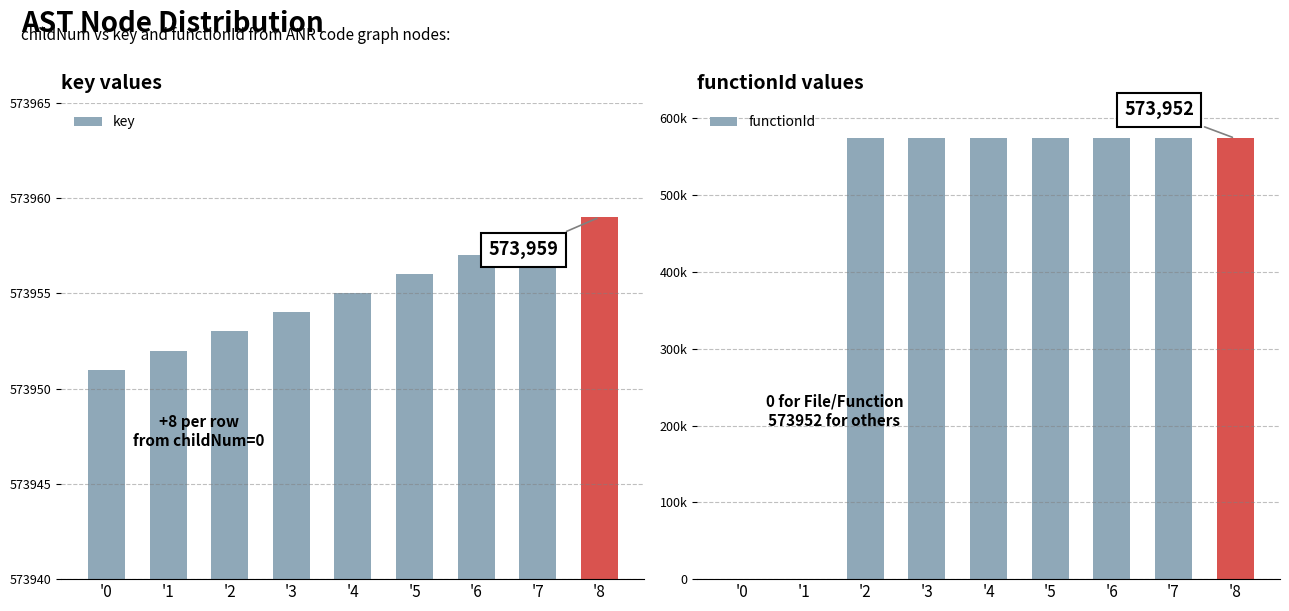

How many data points in key are above 573955?

4